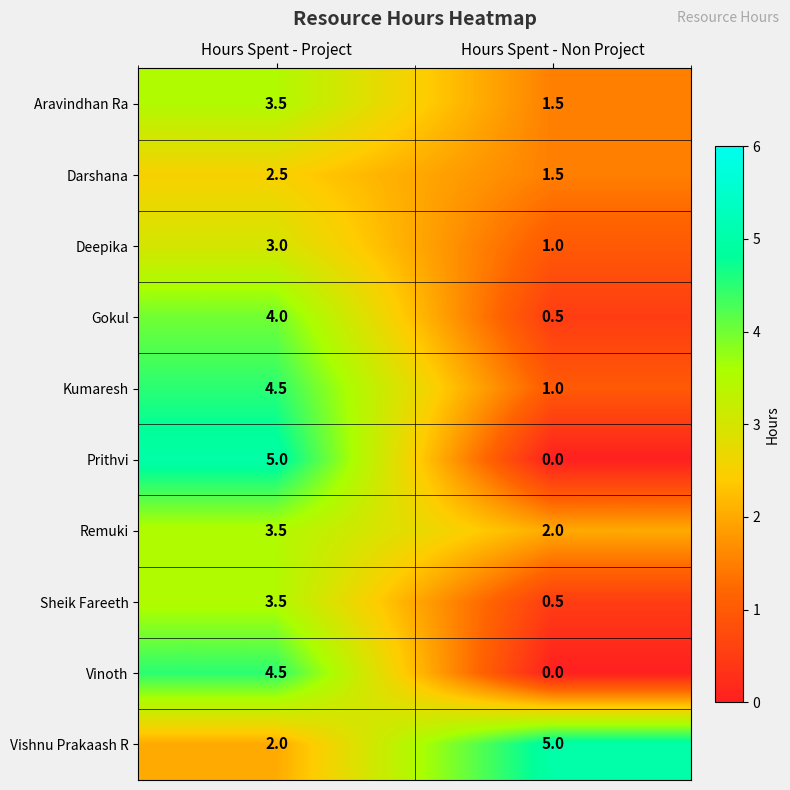

What is the approximate value of Darshana at Hours Spent - Project?

2.5